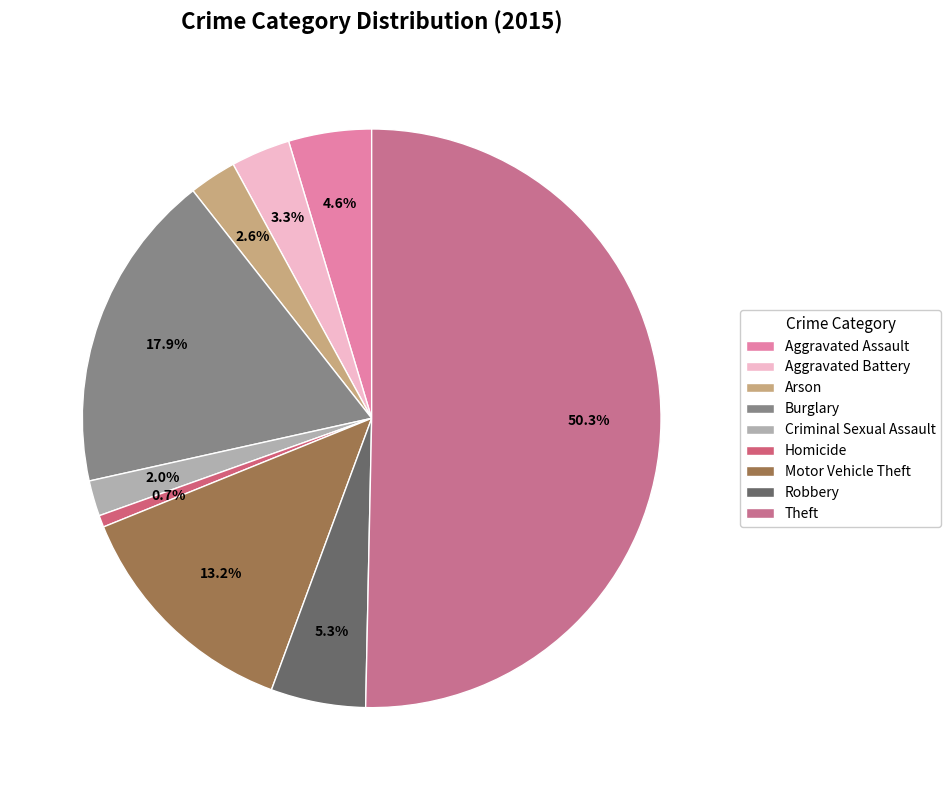

The Motor Vehicle Theft slice represents 25% of the pie. True or false?

False